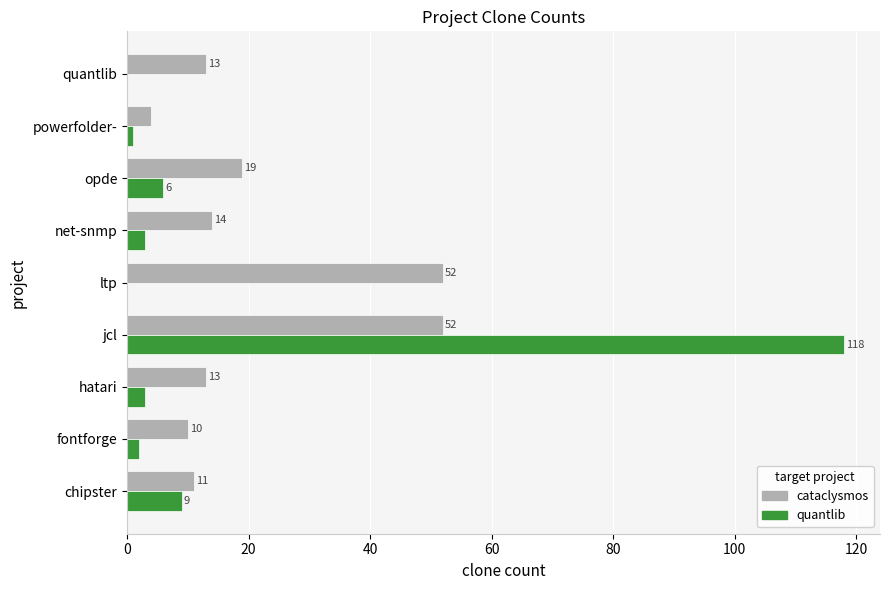

Which category has the highest value across all series?

jcl